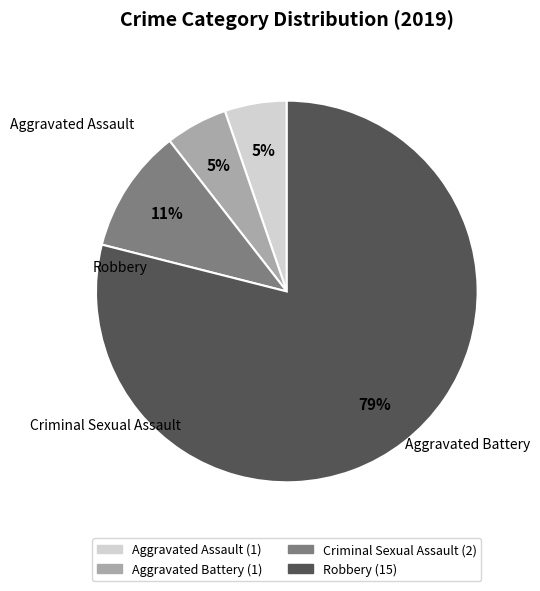

Which slice is the largest?

Robbery